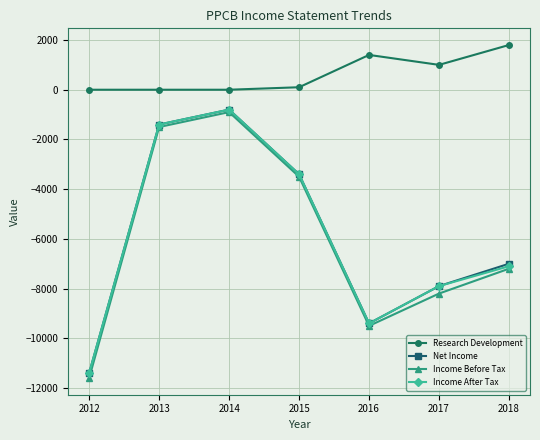

Where is the first local minimum for Net Income?

2016